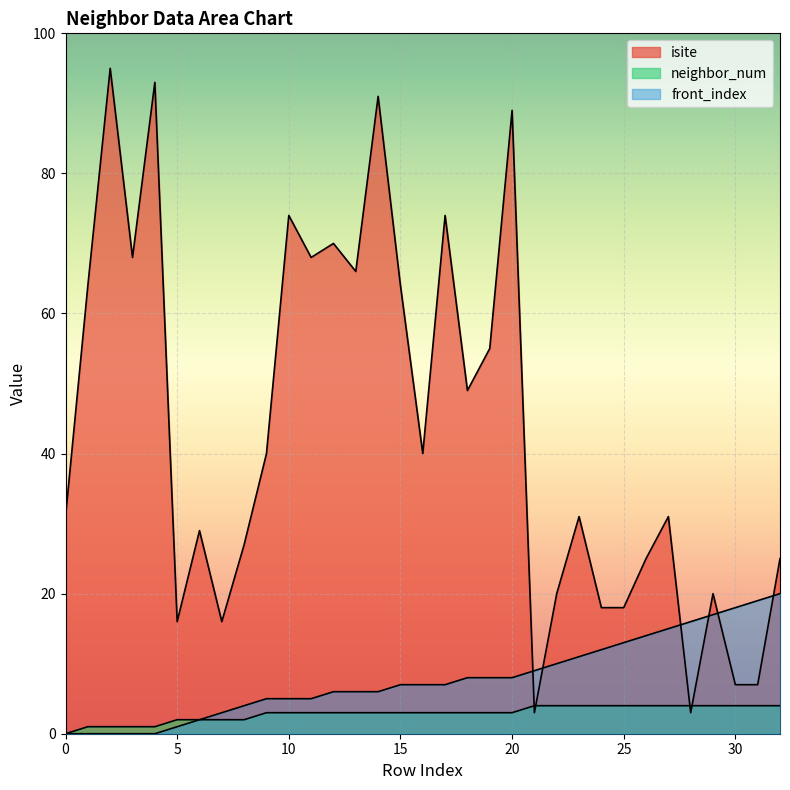

True or false: neighbor_num has more than 1 interior local peaks.

False